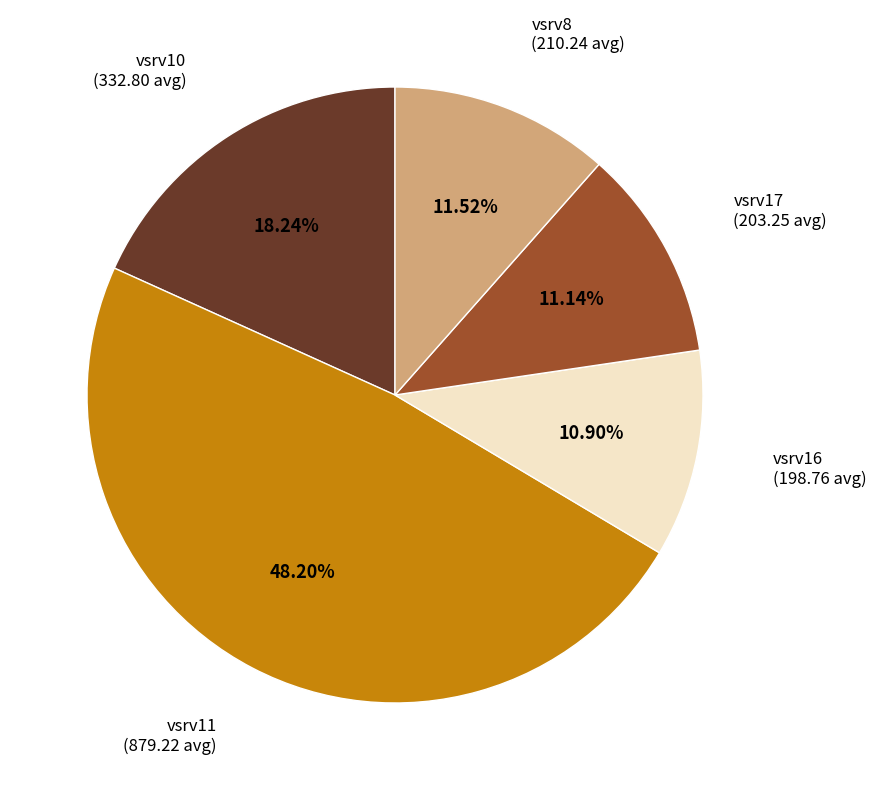

Is there a majority slice in this chart?

No